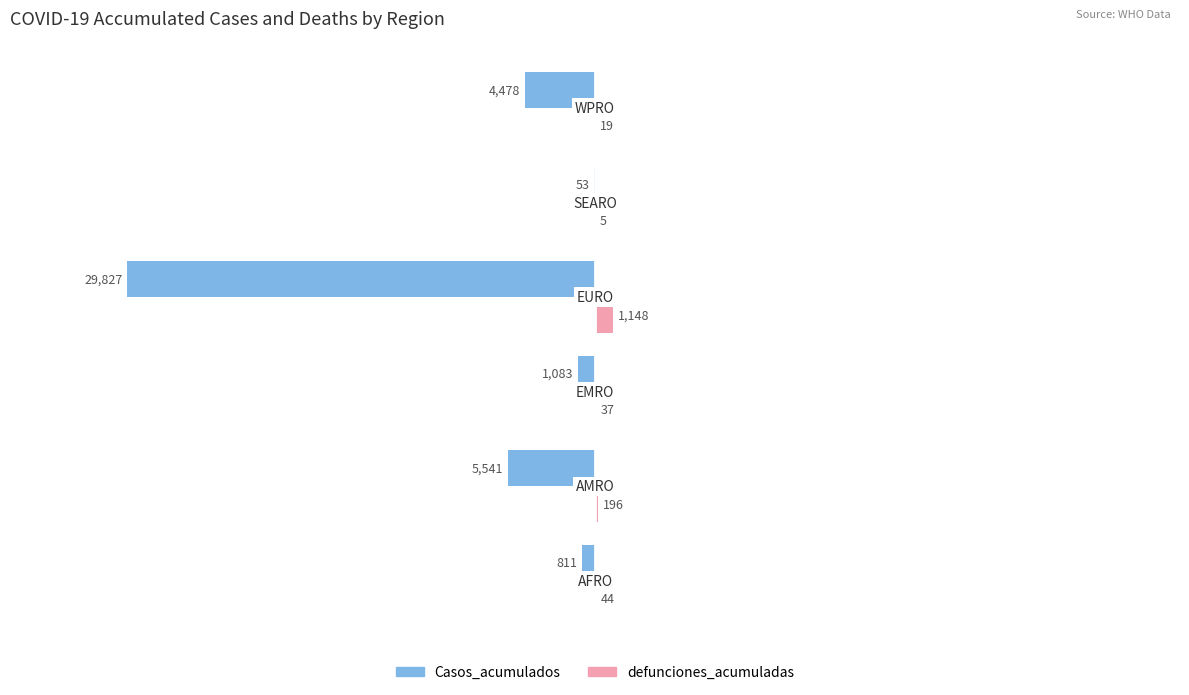

What is the highest value of the Casos_acumulados series?

-53